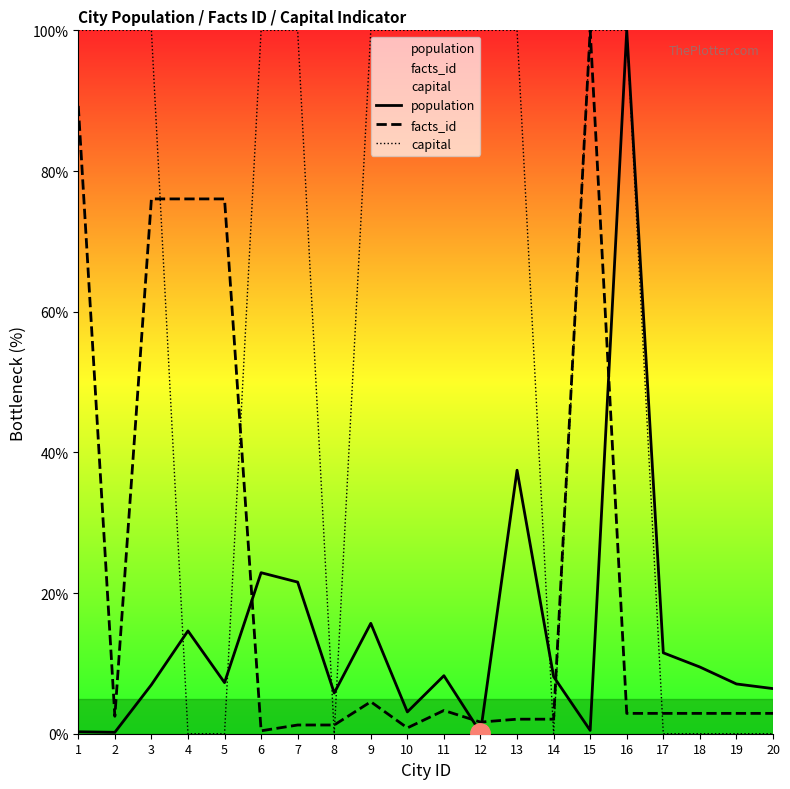

What is the sum of all facts_id values?

451.7